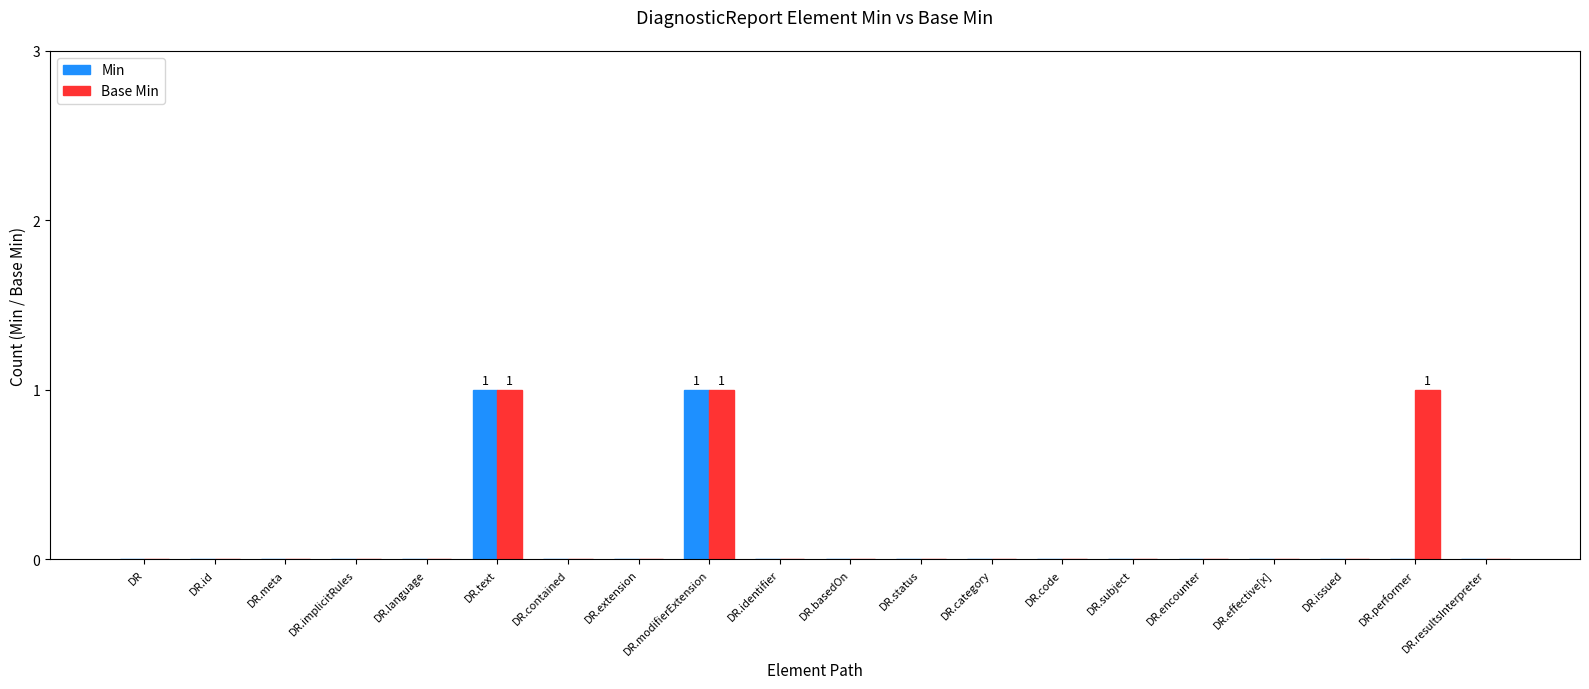

The Min series shows -1 at DR.basedOn. True or false?

False